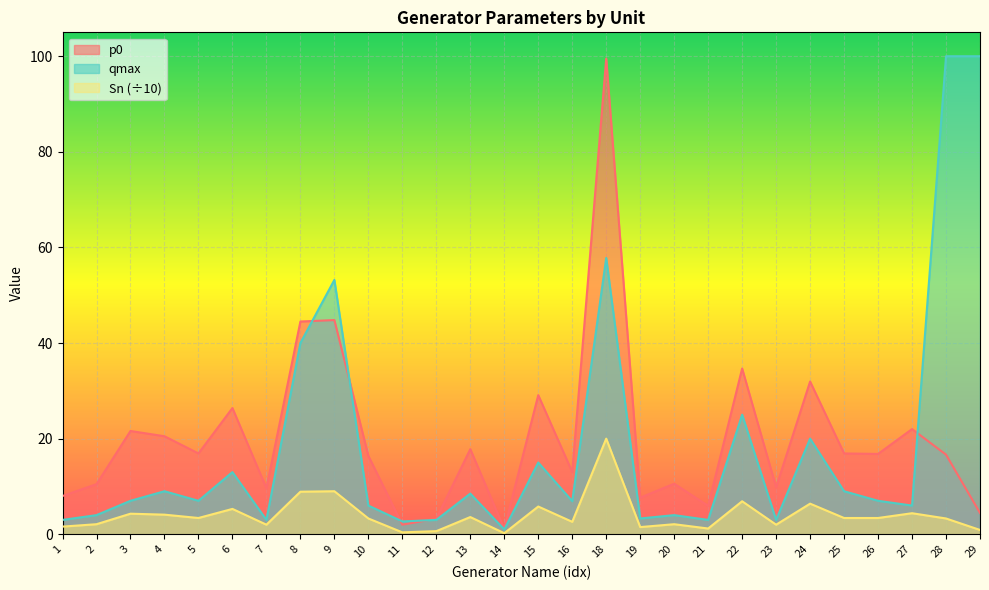

Which series has the largest total across all categories?

p0